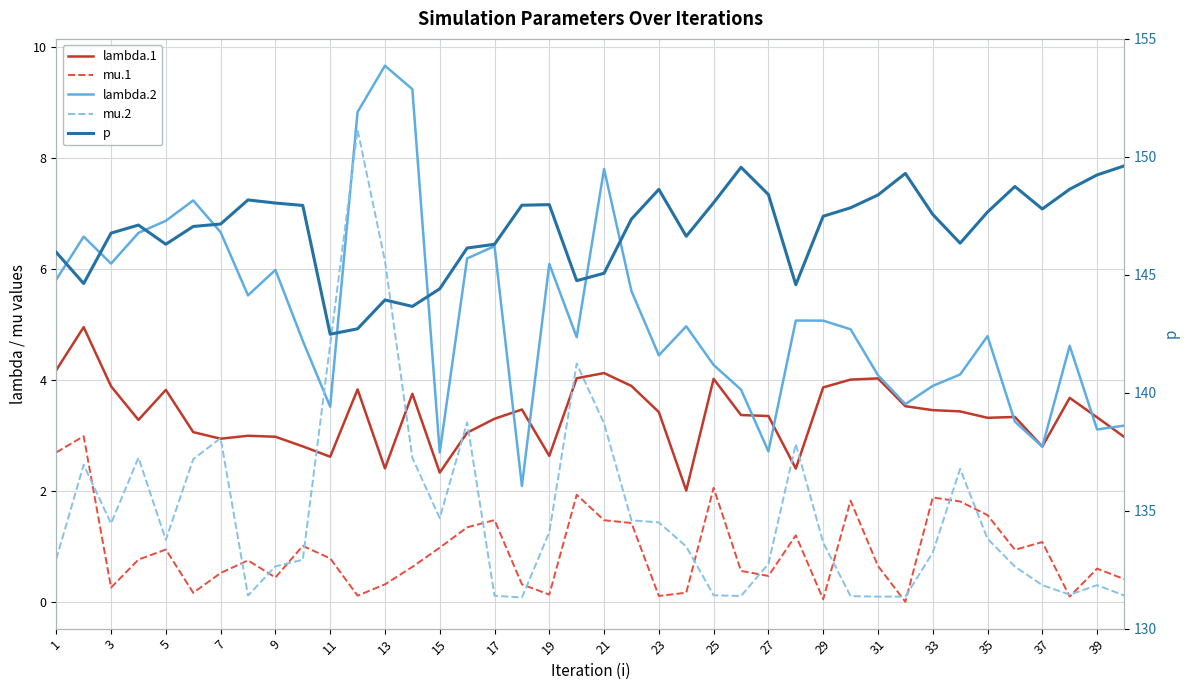

How many data points does each series have?

40